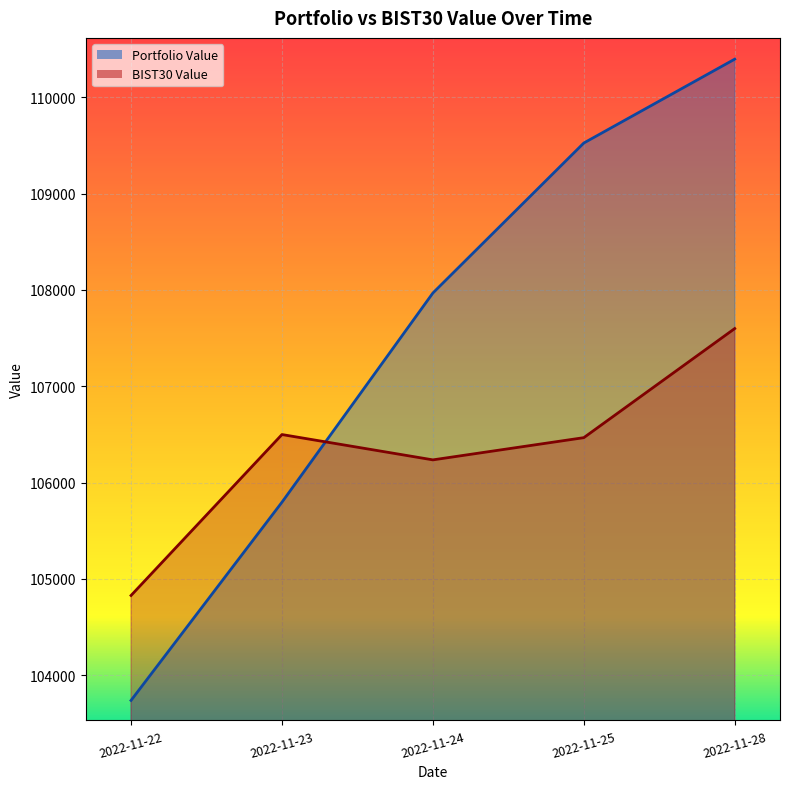

Which series has the largest total across all categories?

Portfolio Value